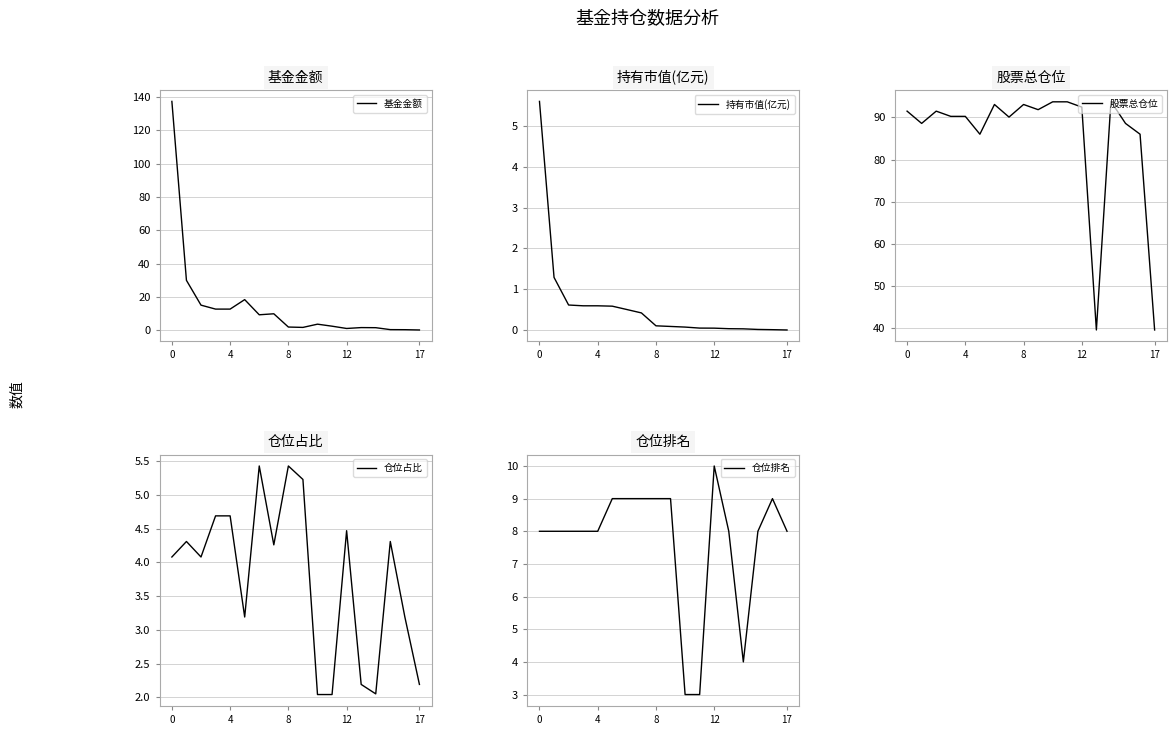

What is the sum of all 基金金额 values?

260.4